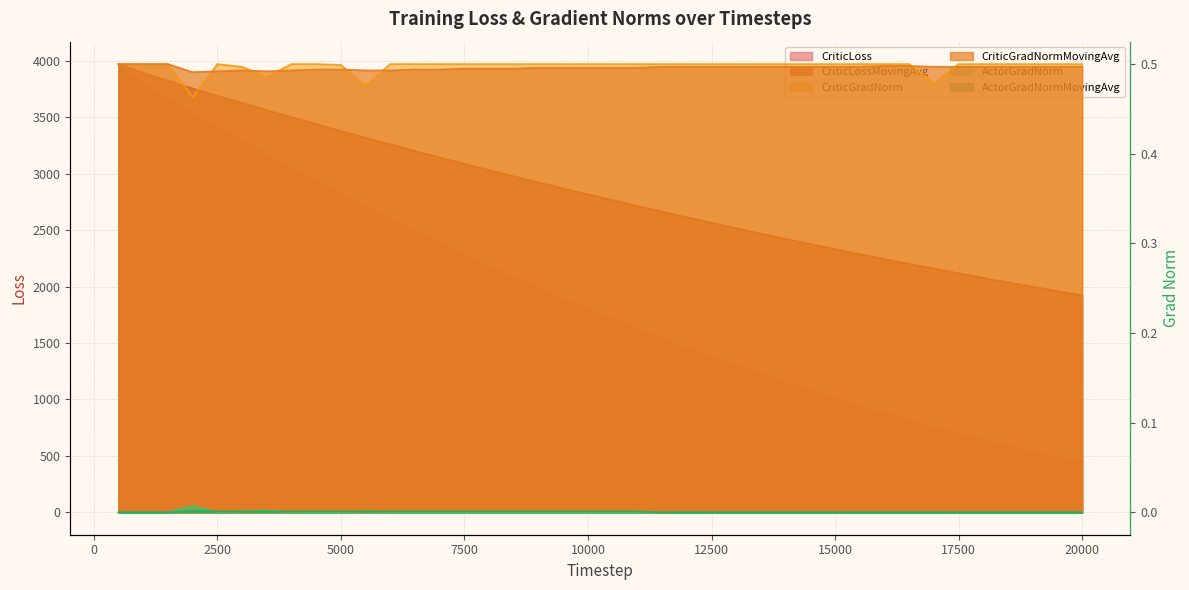

Which label corresponds to the smallest value in the chart?

500